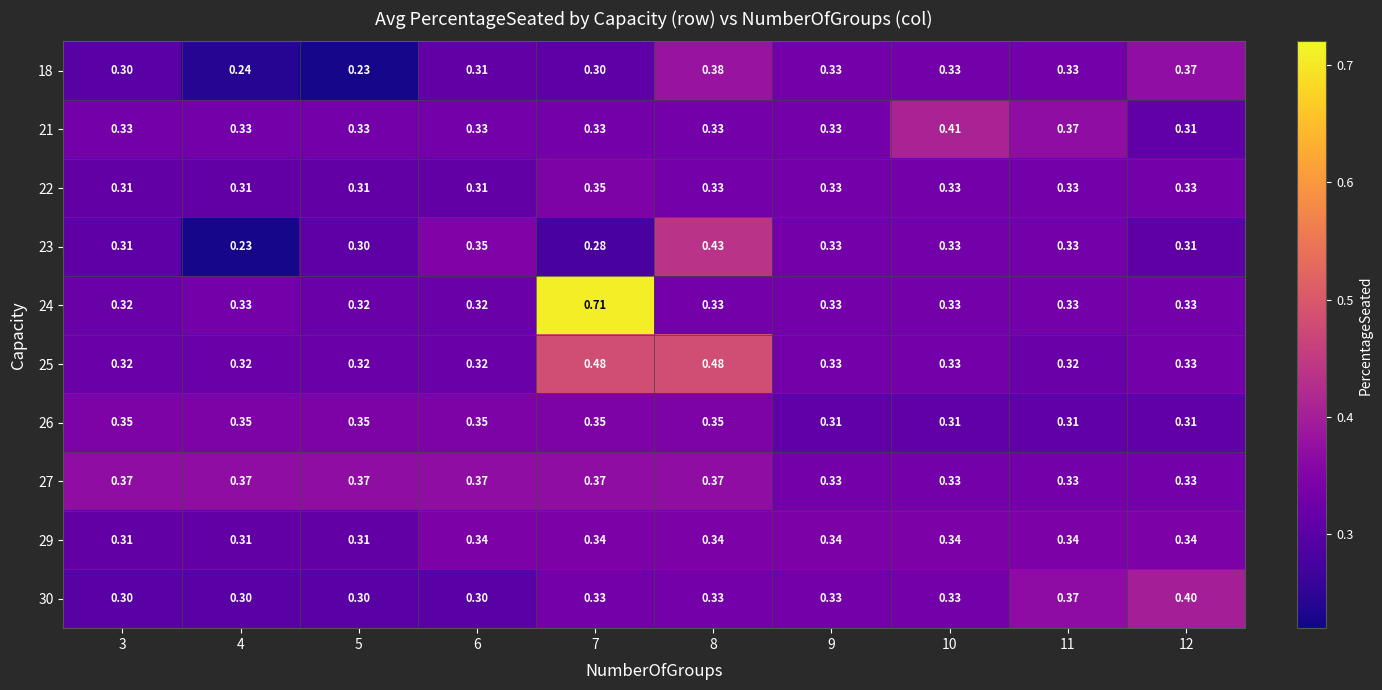

How many series are shown in this chart?

10